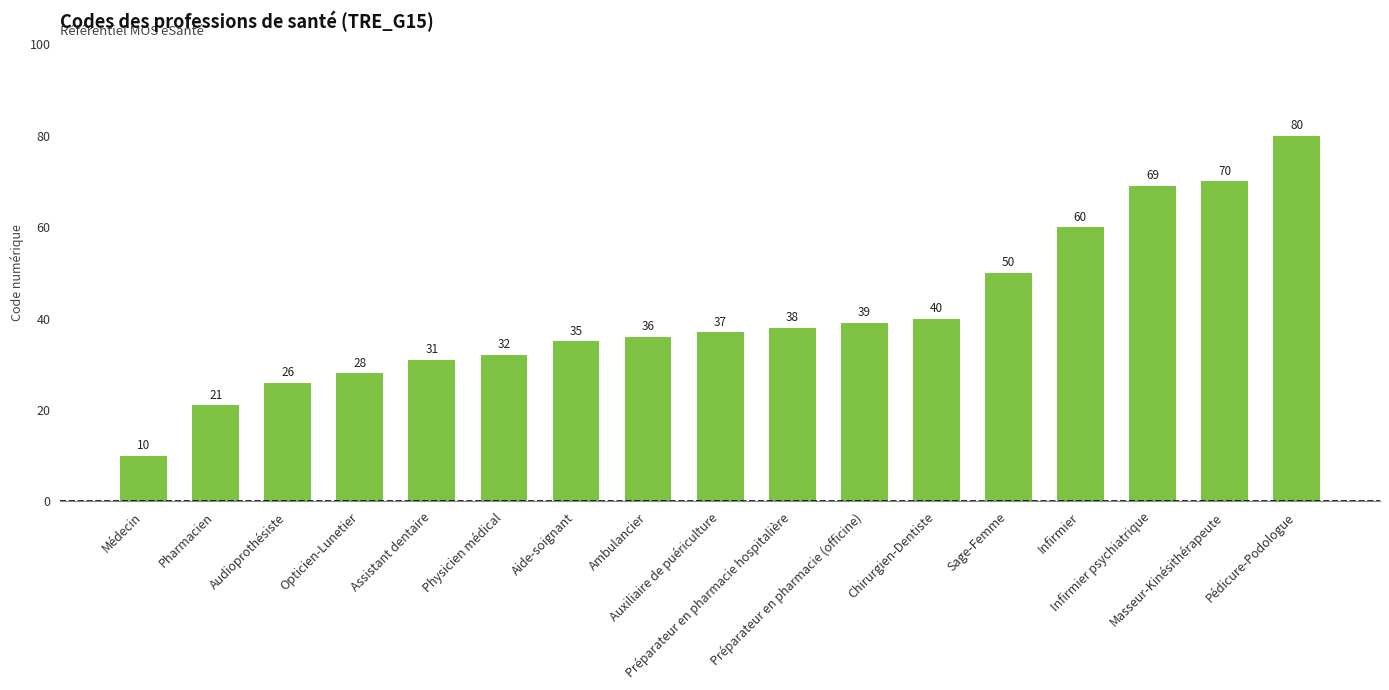

Are the bars grouped side by side (vs. stacked)?

No